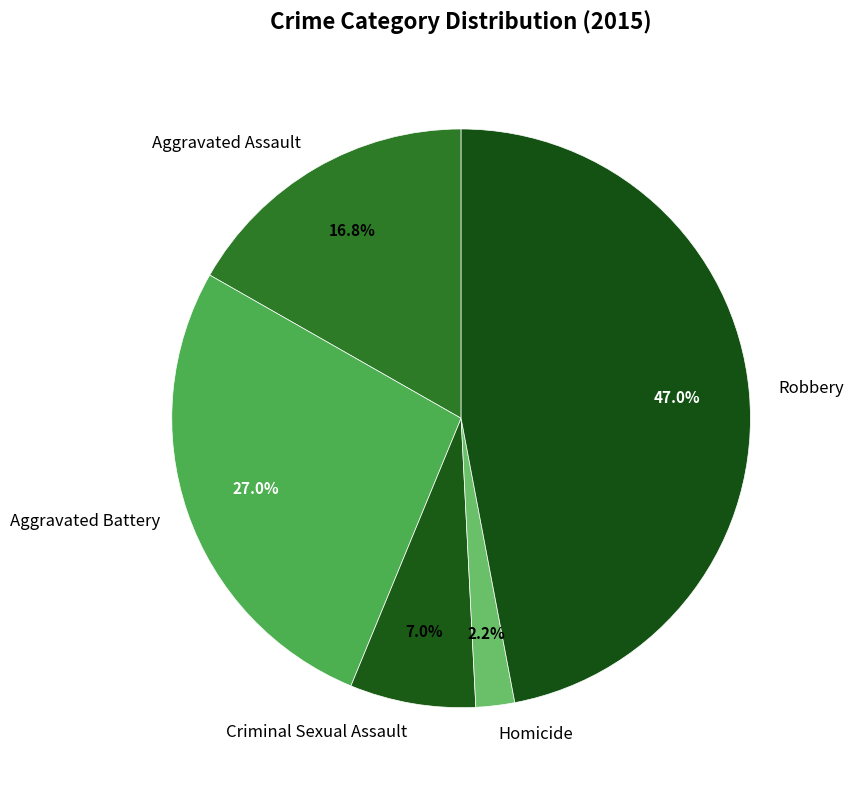

Is there any slice that represents more than half of the pie?

No